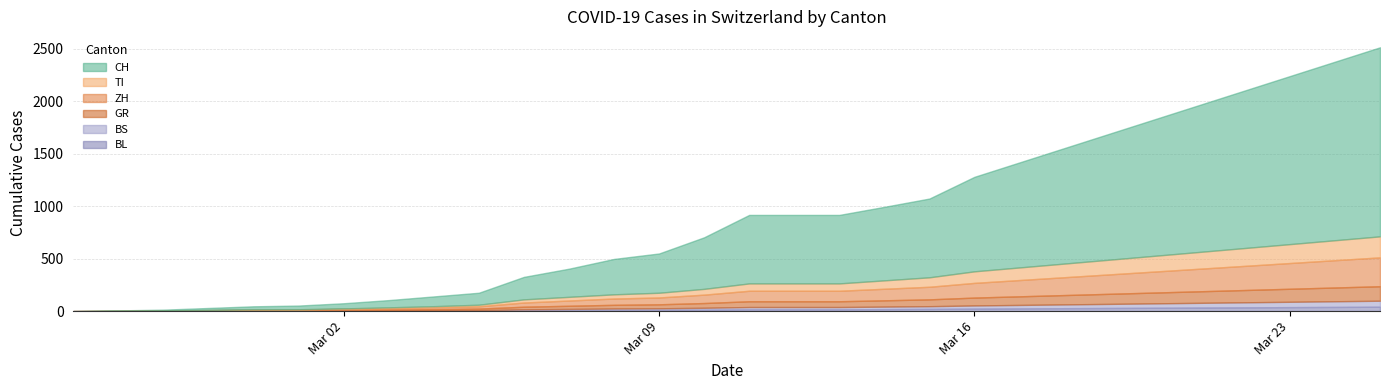

What position from the left is 2020-03-11?

16